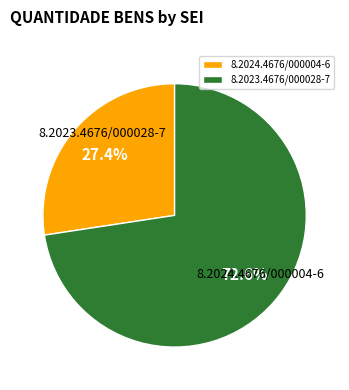

Is 8.2023.4676/000028-7 the majority of the pie?

Yes